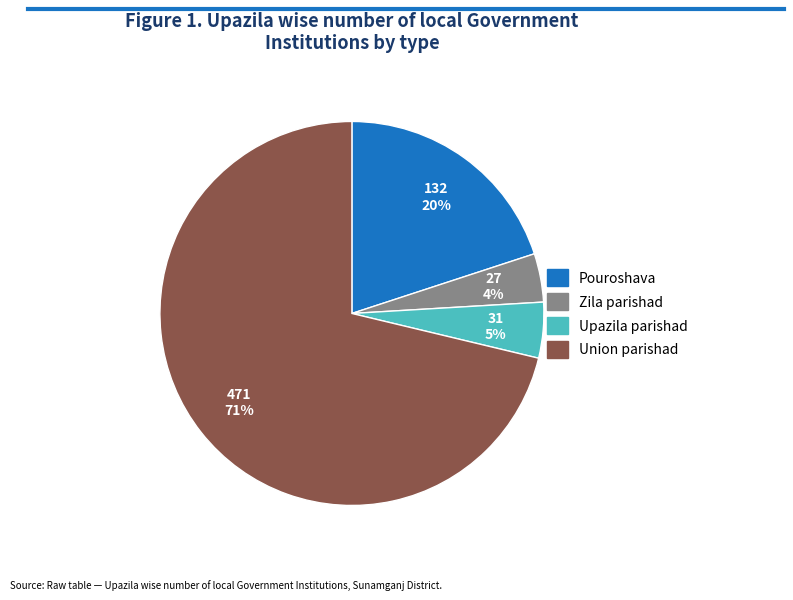

Rank the categories by value from highest to lowest.

Union parishad, Pouroshava, Upazila parishad, Zila parishad